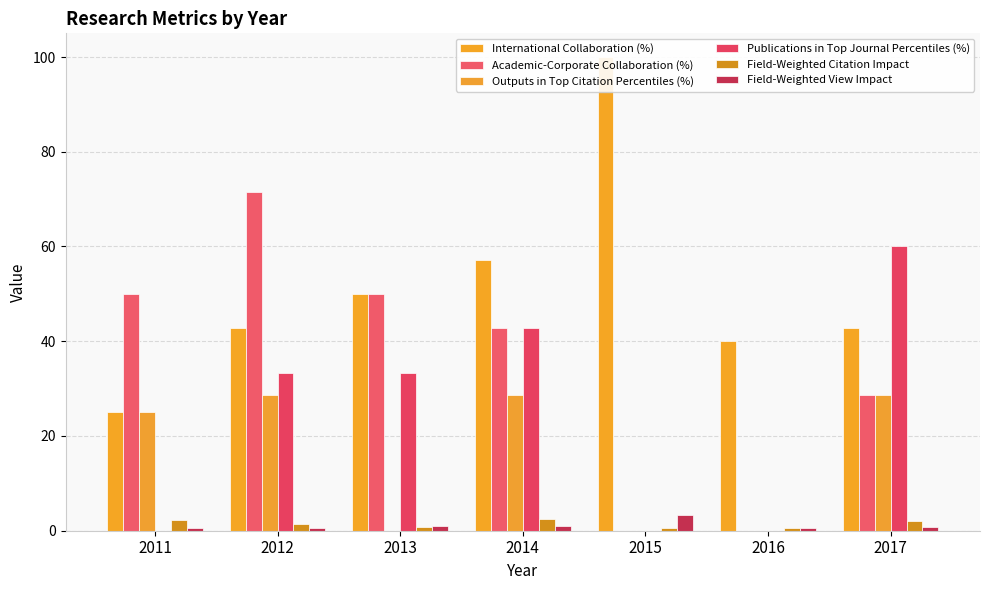

What is the greatest value displayed?

100.0